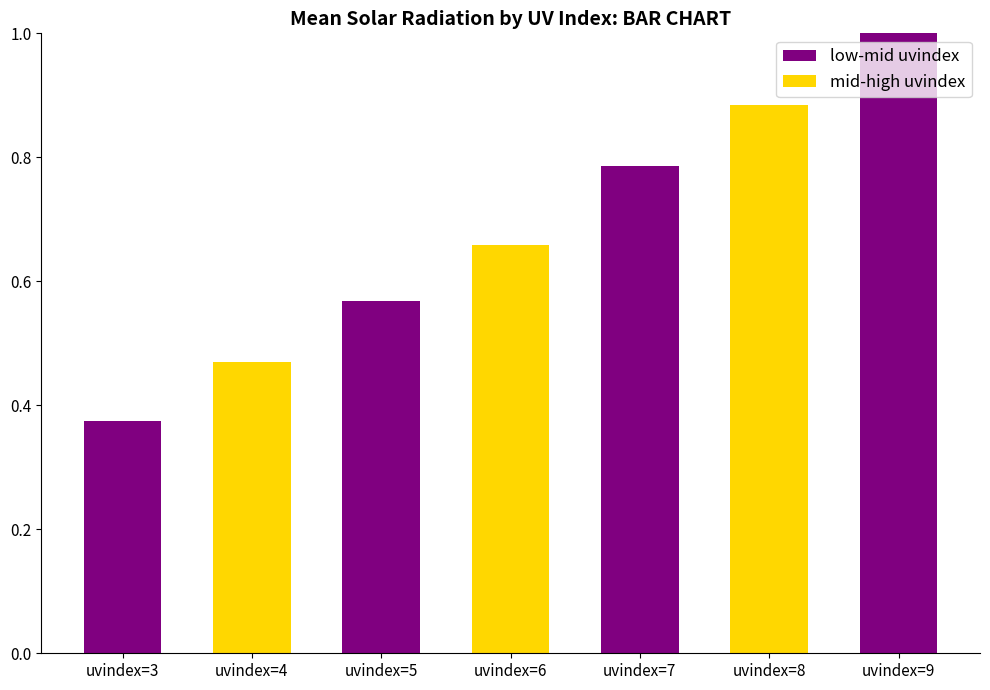

At how many categories does at least one series exceed 0?

7